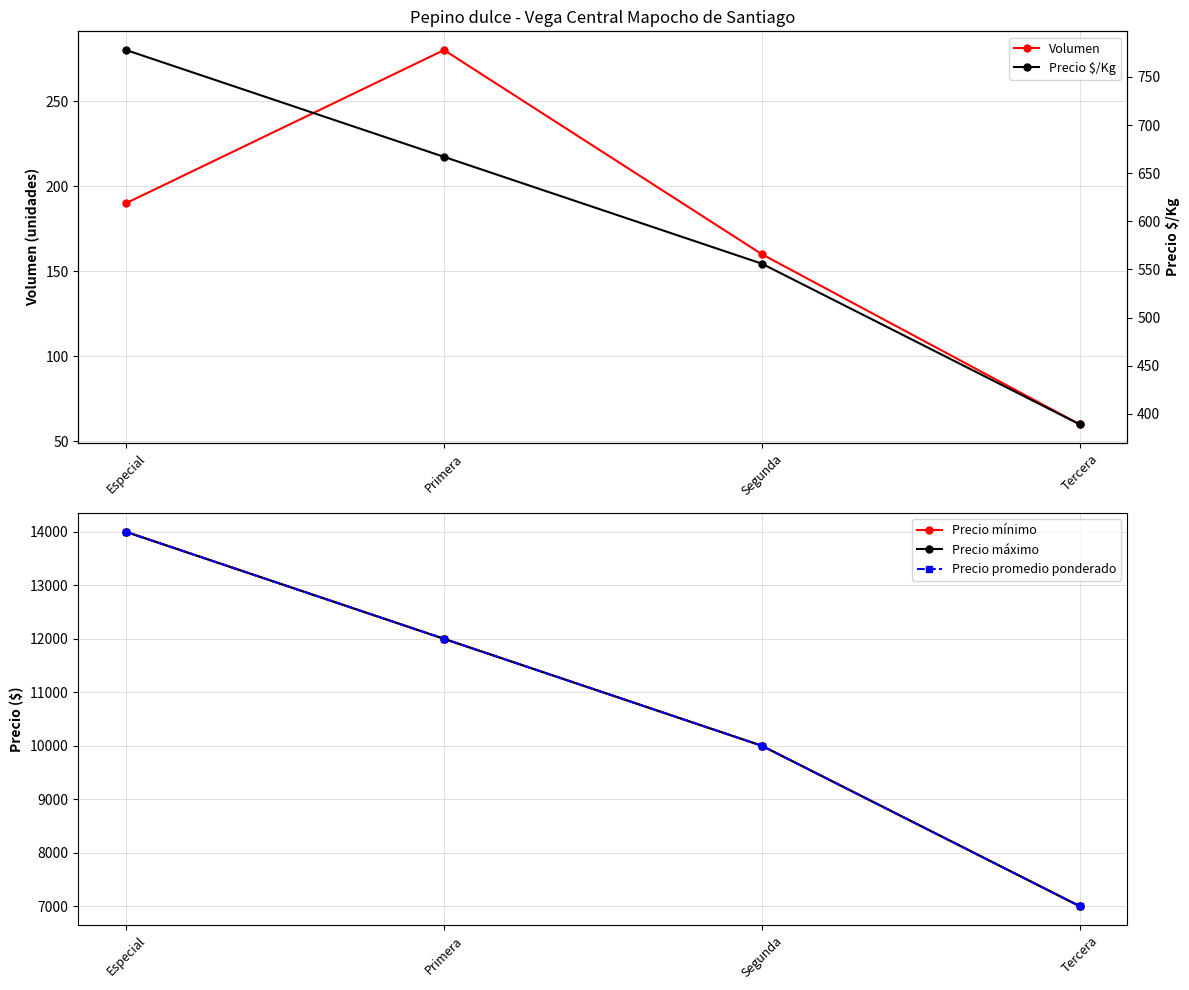

The value of Precio promedio ponderado at Especial is 14000. True or false?

True